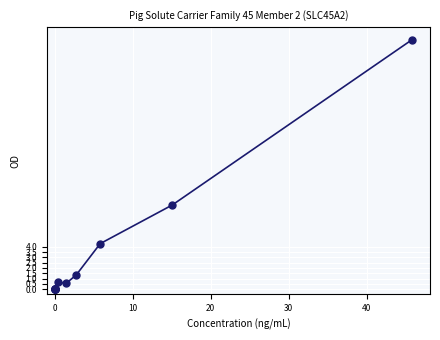

What Y value in the scatter plot is closest to 11?

8.0